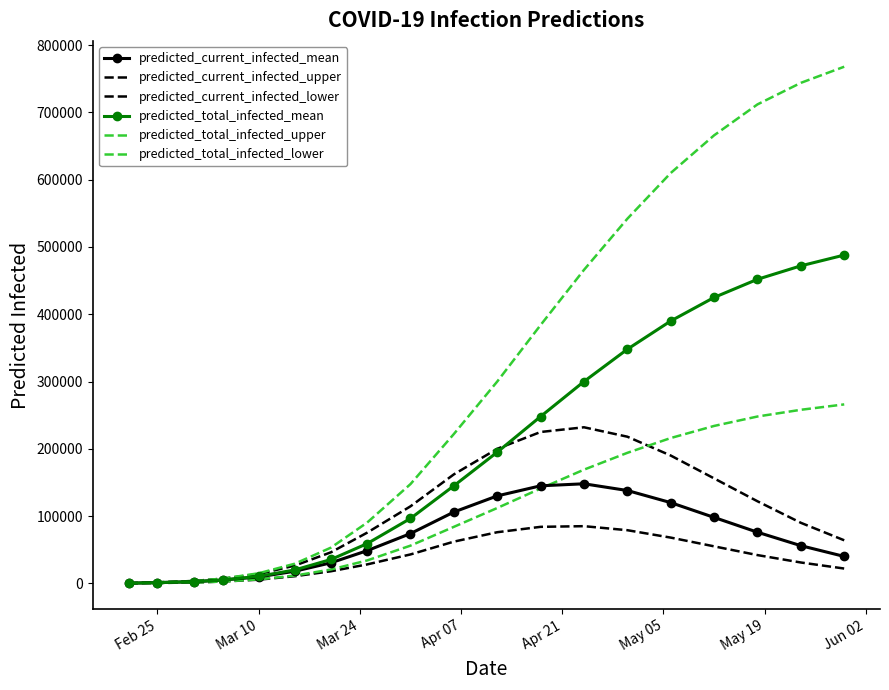

What is the difference between the second highest and minimum values in the predicted_total_infected_lower series?

257892